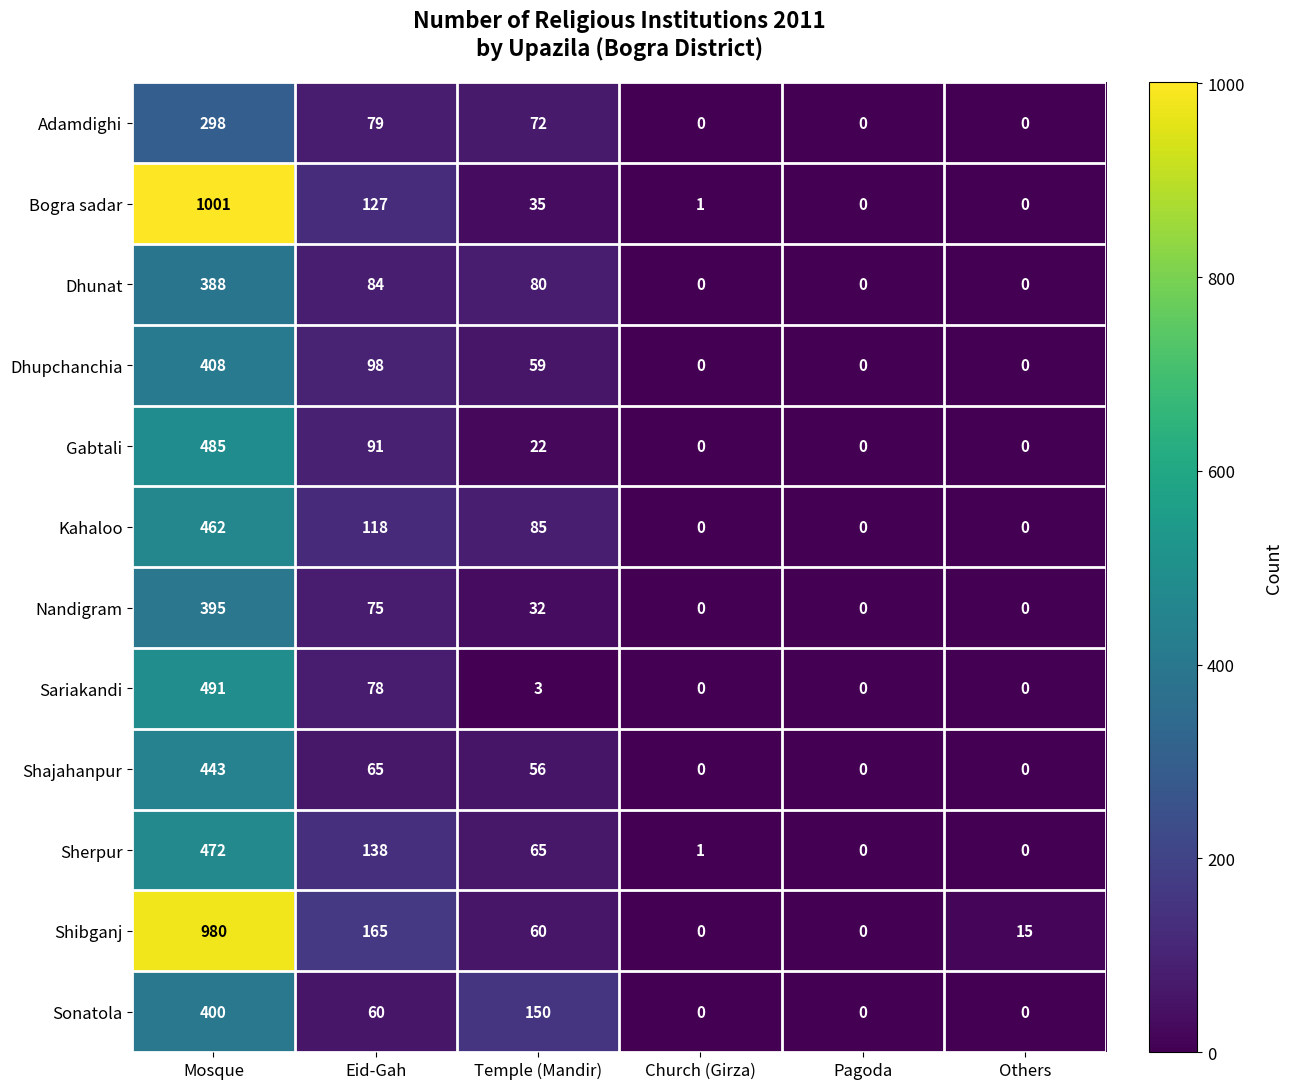

How many data points does each series have?

6